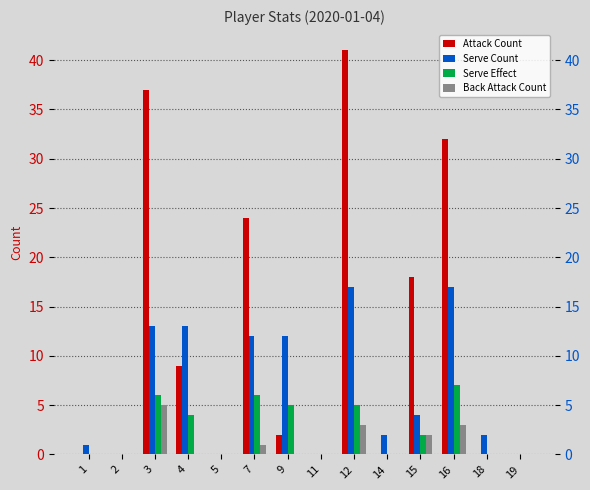

True or false: Serve Effect has a value of -3 at 2.

False